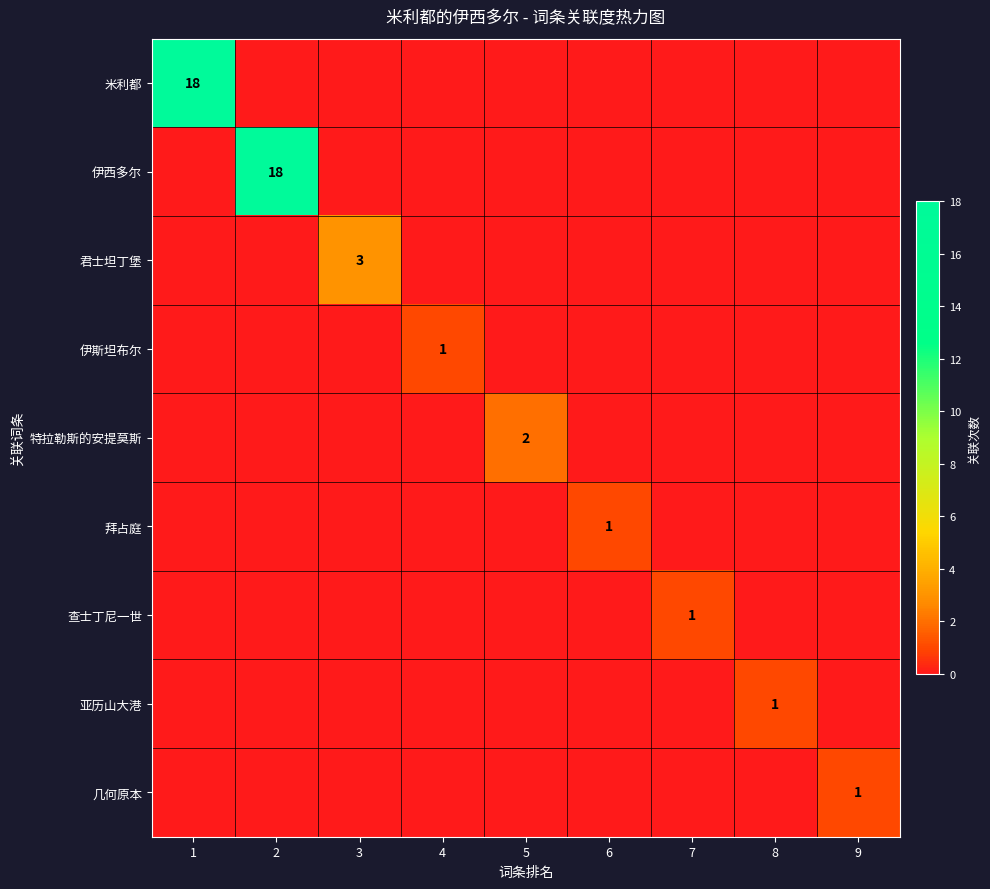

The 伊斯坦布尔 series shows 2 at 4. True or false?

False